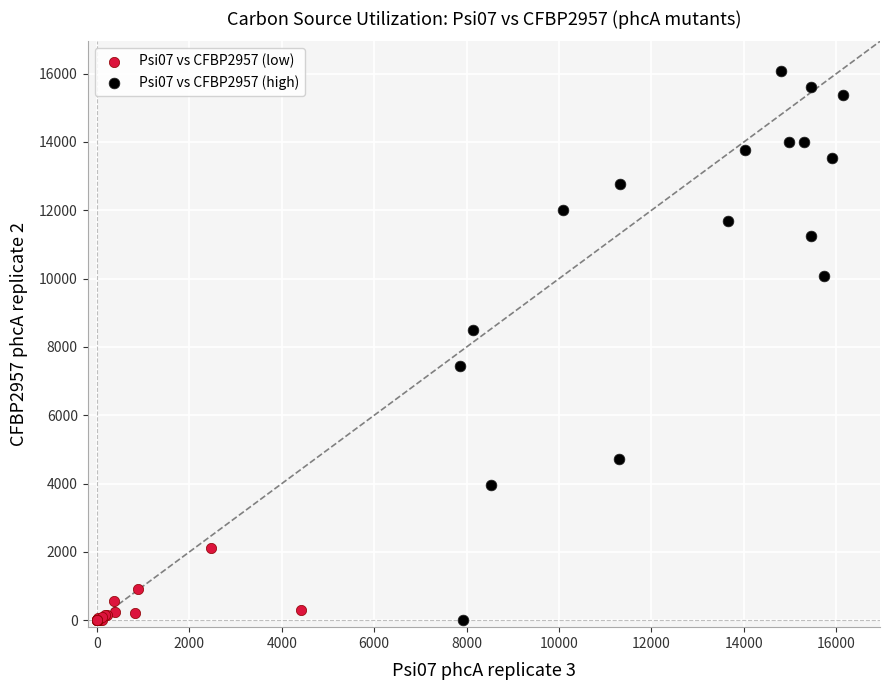

Which series contains the highest Y value?

Psi07 vs CFBP2957 (high)